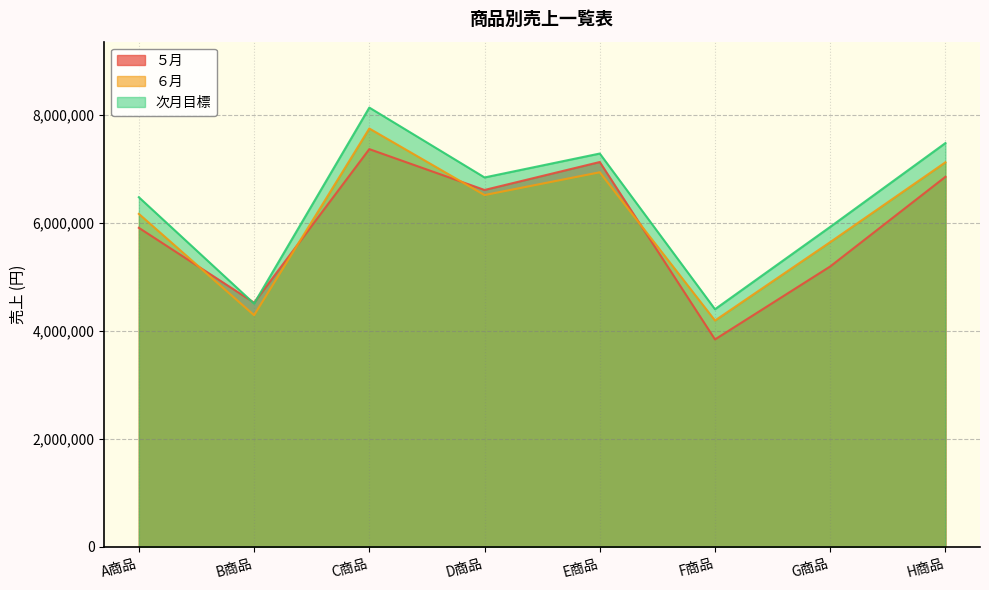

Rank the series at H商品 from highest to lowest value.

次月目標, ６月, ５月